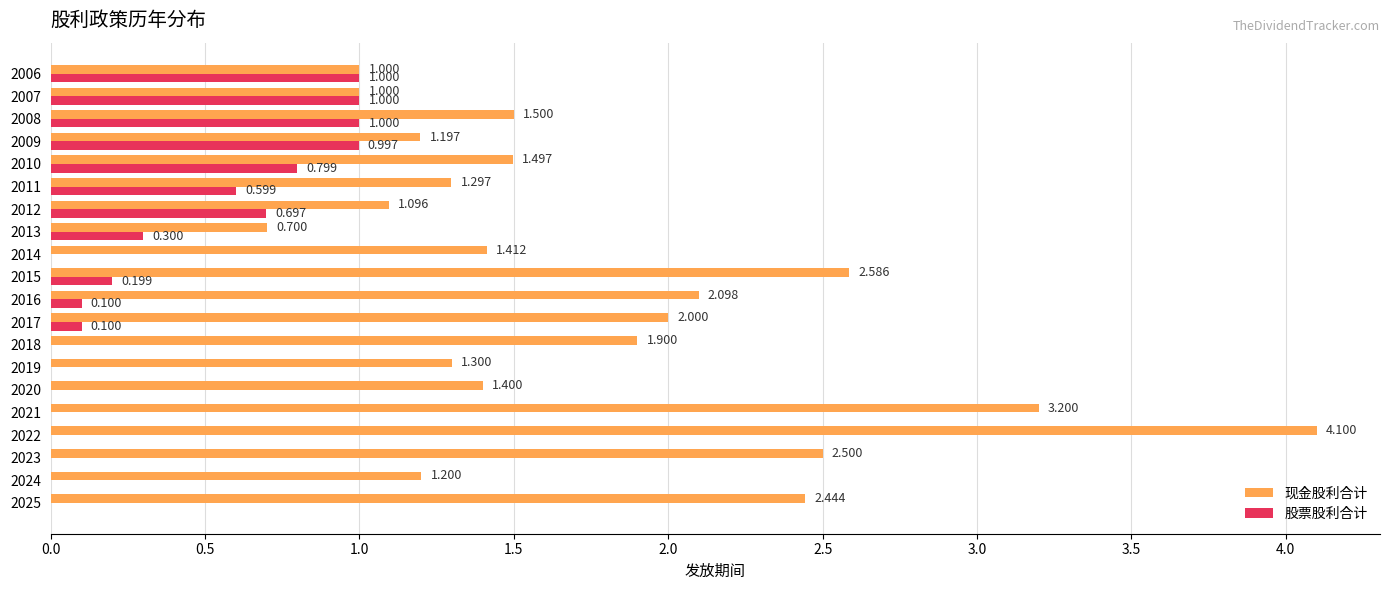

Which series has the largest total across all categories?

现金股利合计